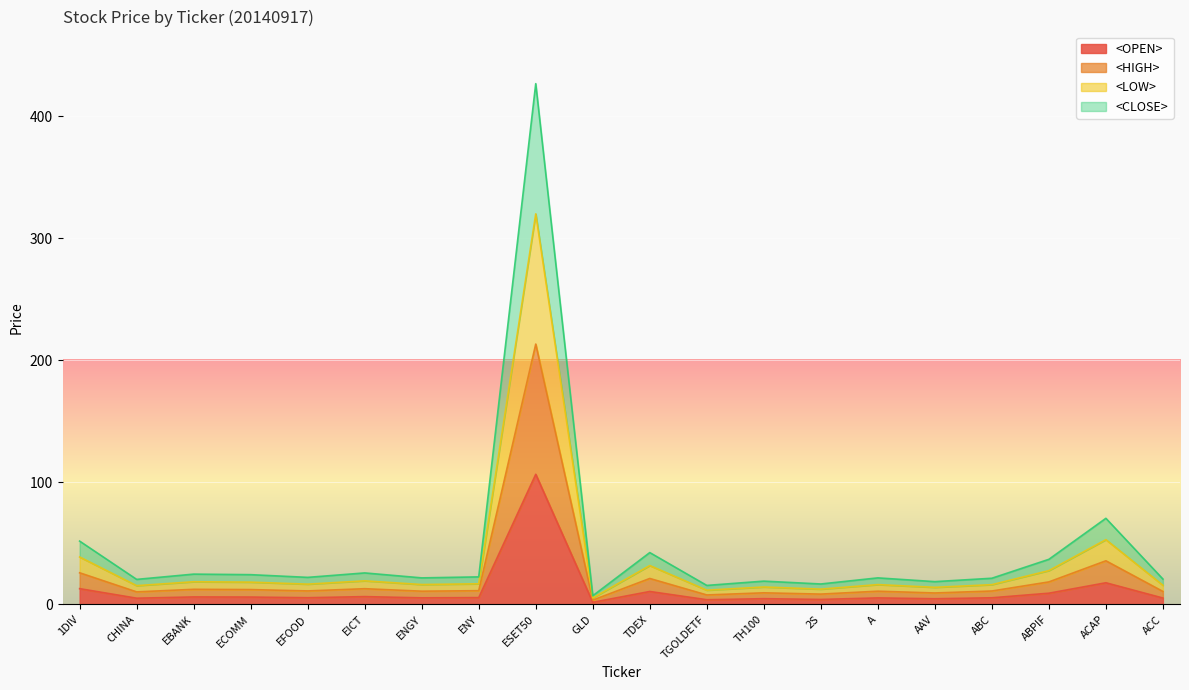

What is the difference between the highest and lowest values at AAV?

14.0